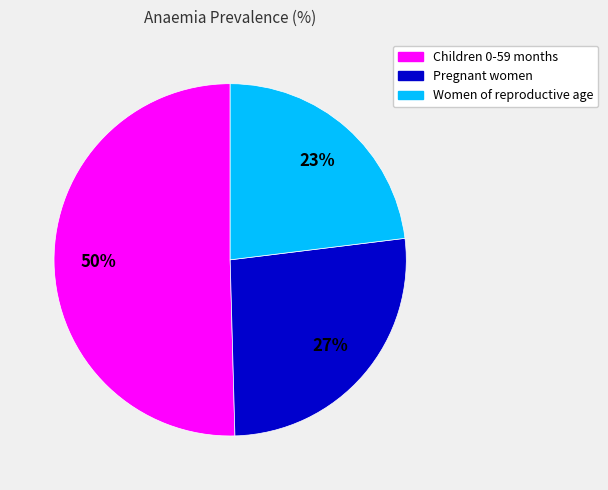

What is the largest slice in the pie chart?

Children 0-59 months